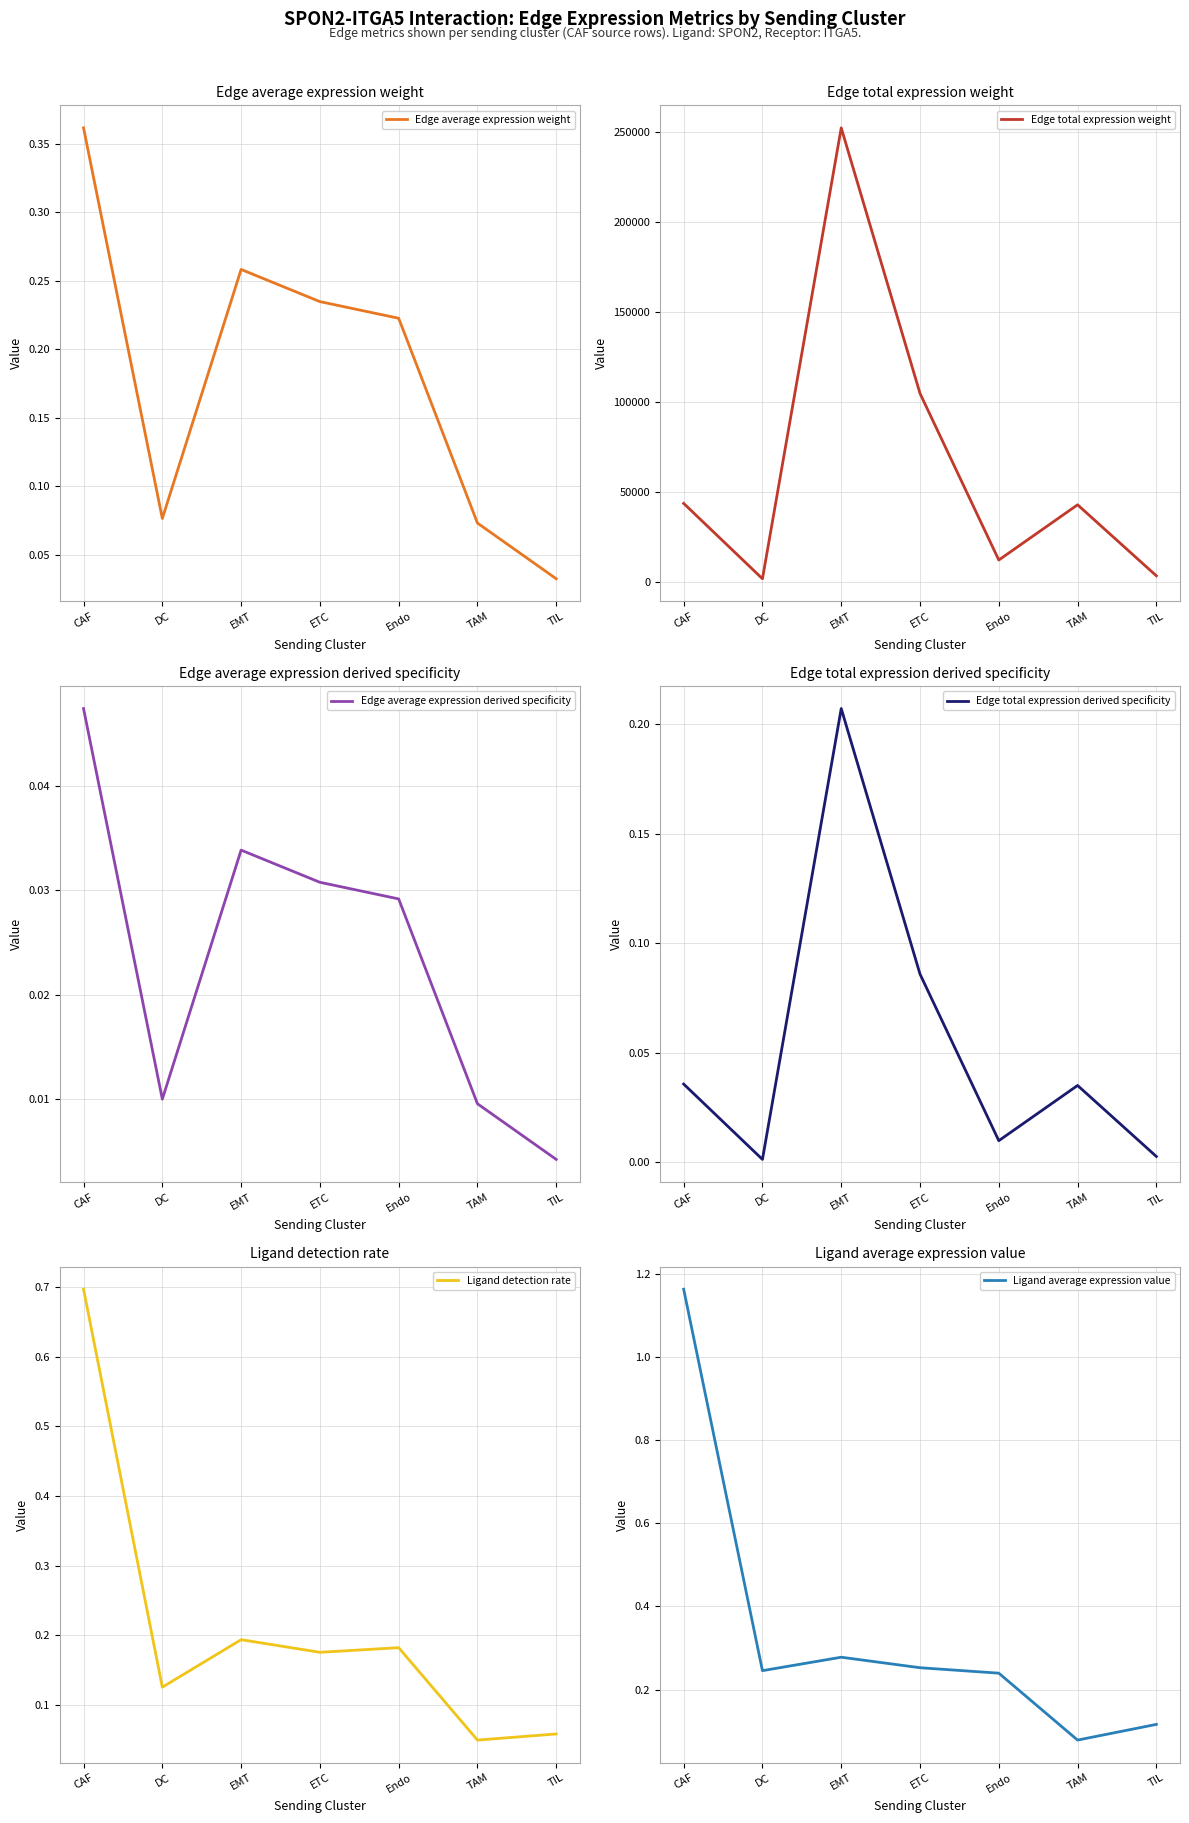

What is the sum of the Ligand detection rate values at TIL and EMT?

0.3